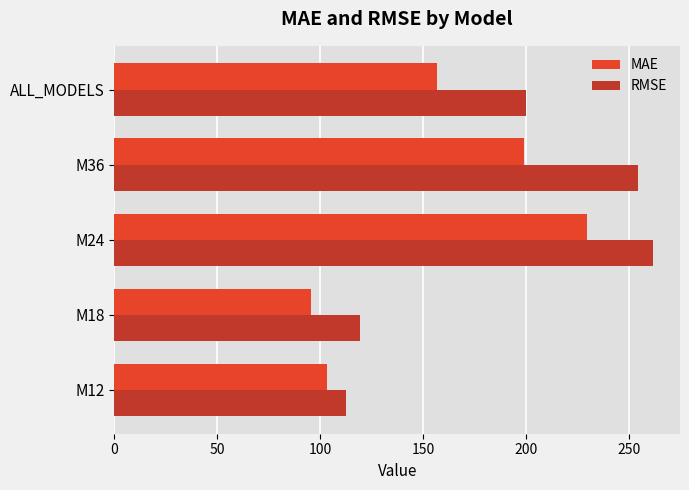

Is it true that RMSE equals 198.6 at M12?

False